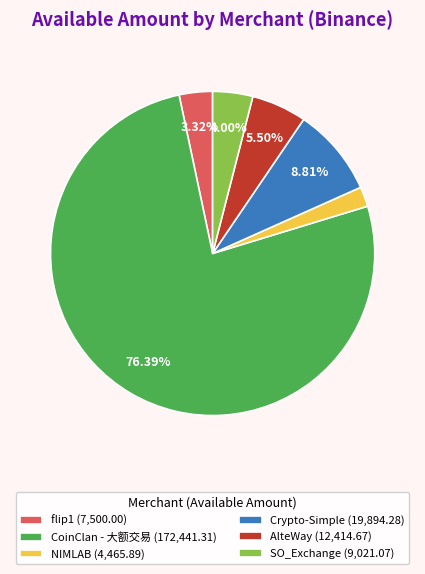

To the nearest percent, what is the combined percentage of AlteWay and Crypto-Simple?

14%